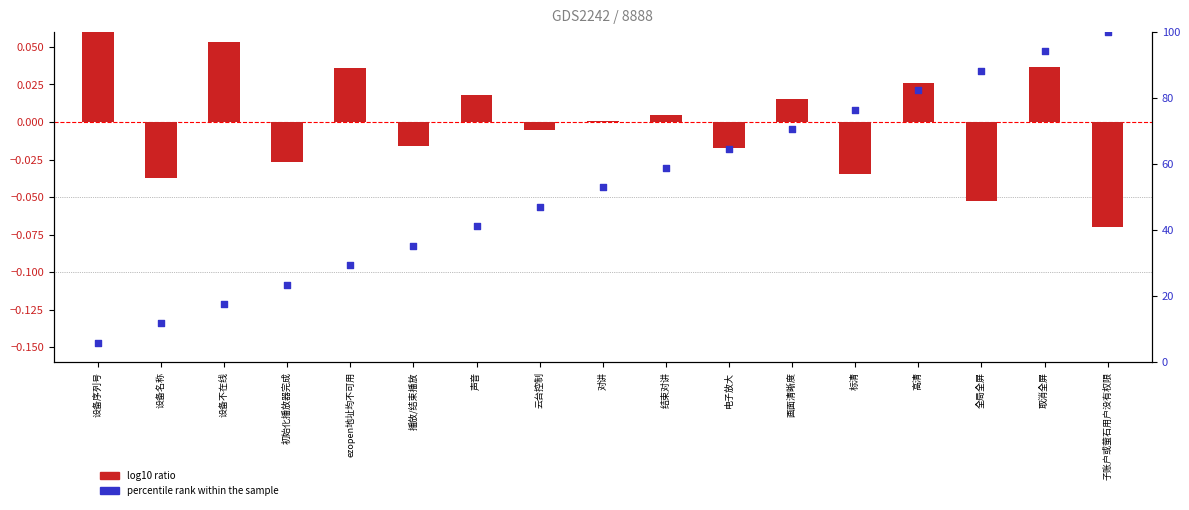

At which category is the sum across all series the highest?

子账户或萤石用户没有权限